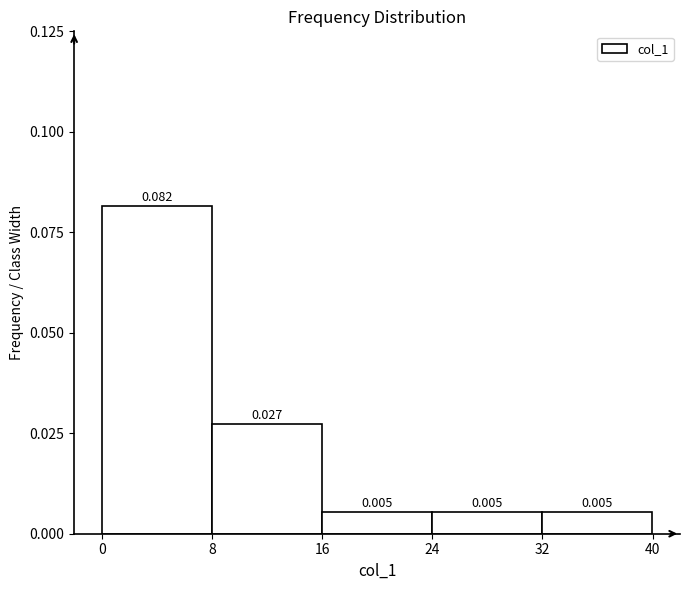

What is the height of the bar covering 32 to 40 on the x-axis? The bar edges are not printed on the chart, so give them approximately, as read against the axis.

0.005